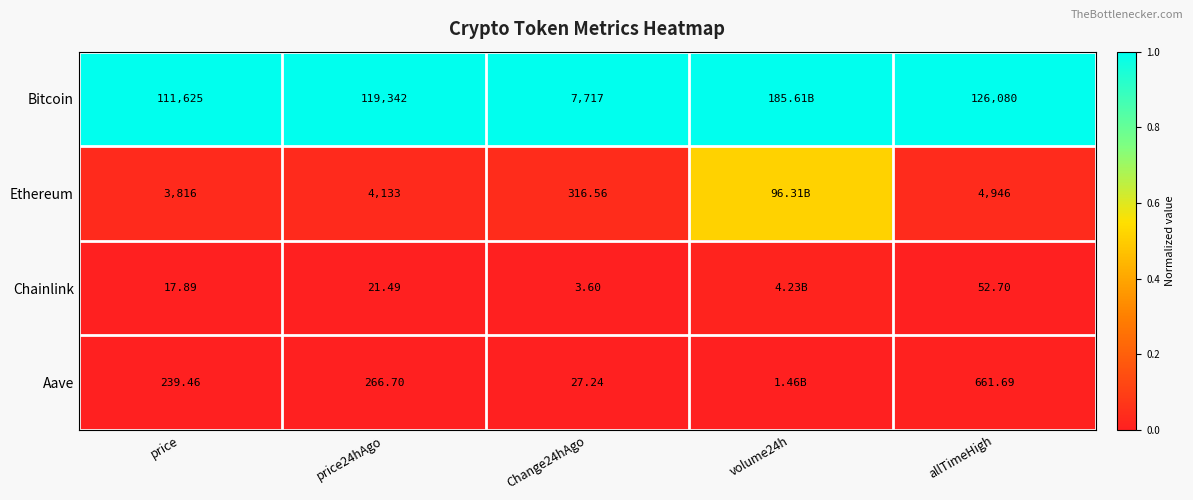

At Change24hAgo, list the series in order from largest to smallest.

Bitcoin, Ethereum, Aave, Chainlink